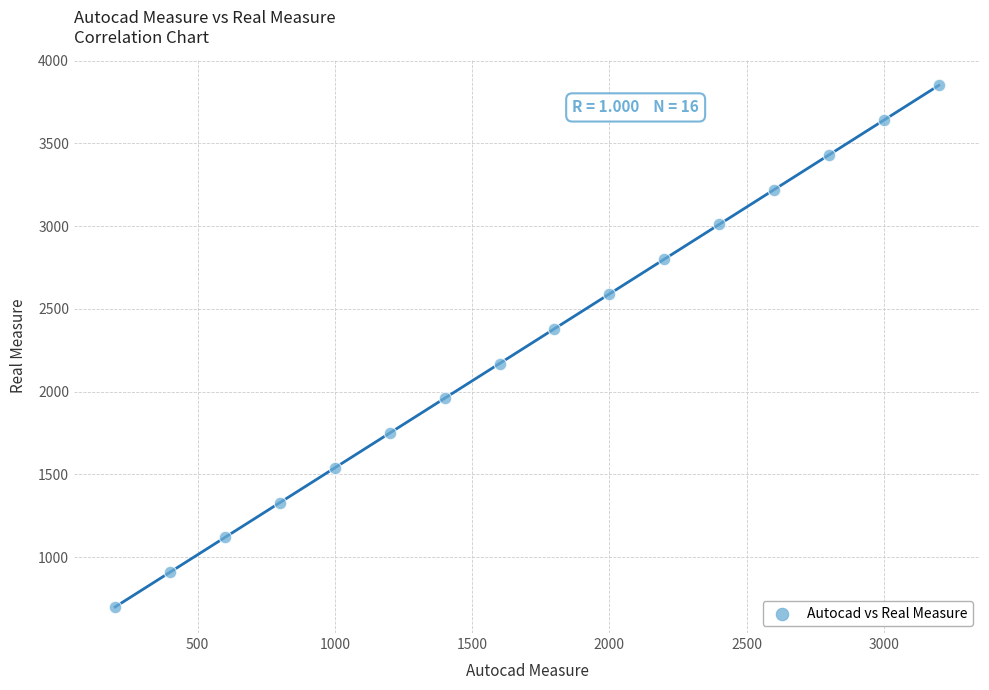

List the coordinates of all points as (X, Y) pairs, reading left to right.

(200, 700)  (400, 910)  (600, 1120)  (800, 1330)  (1000, 1540)  (1200, 1750)  (1400, 1960)  (1600, 2170)  (1800, 2380)  (2000, 2590)  (2200, 2800)  (2400, 3010)  (2600, 3220)  (2800, 3430)  (3000, 3640)  (3200, 3850)